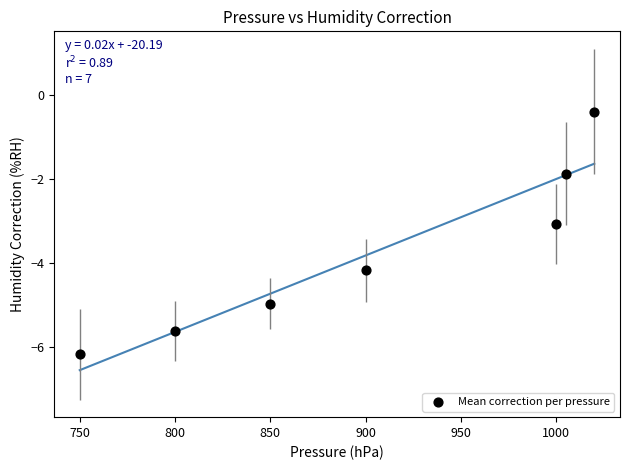

What is the range of Y values (max minus min)?

5.8